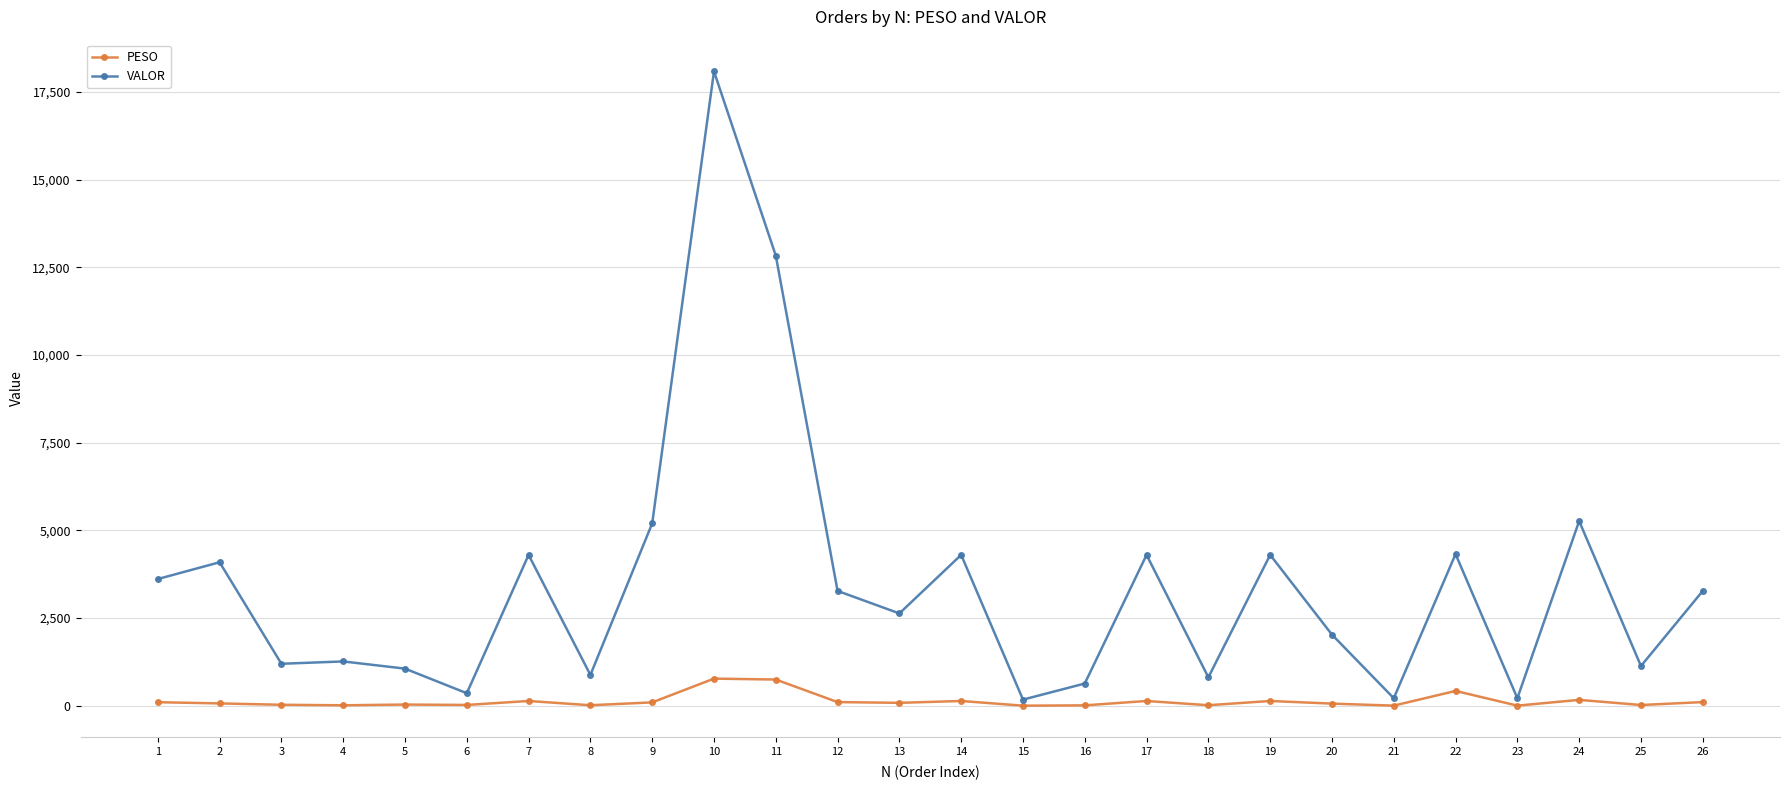

What is the average value of the PESO series?

133.6